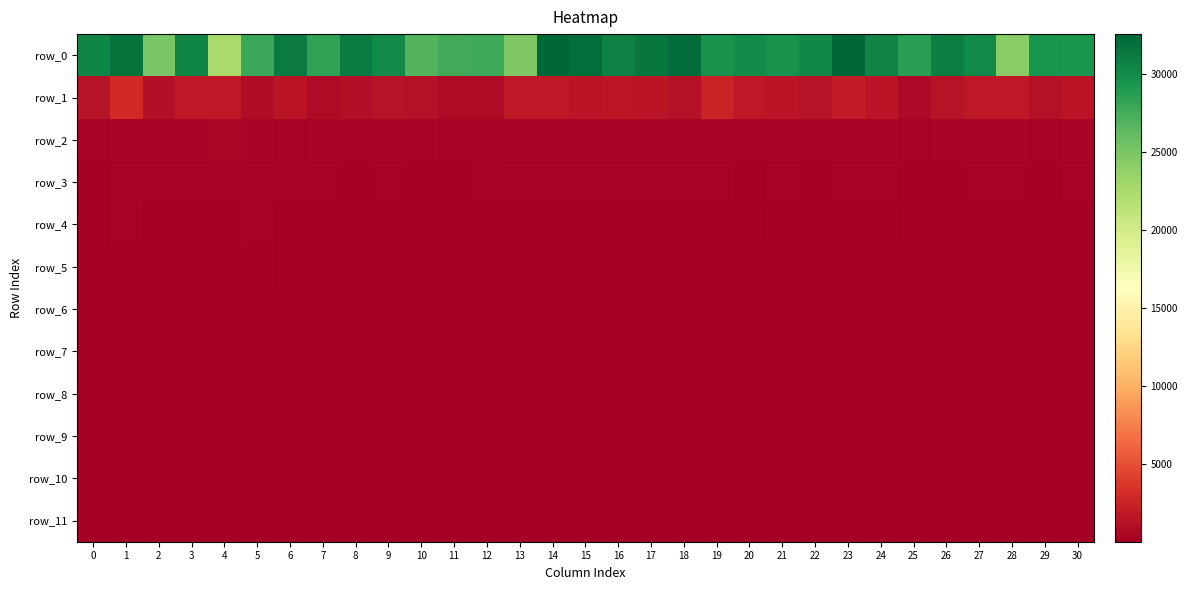

The row_7 series shows 24.8 at 11. True or false?

False